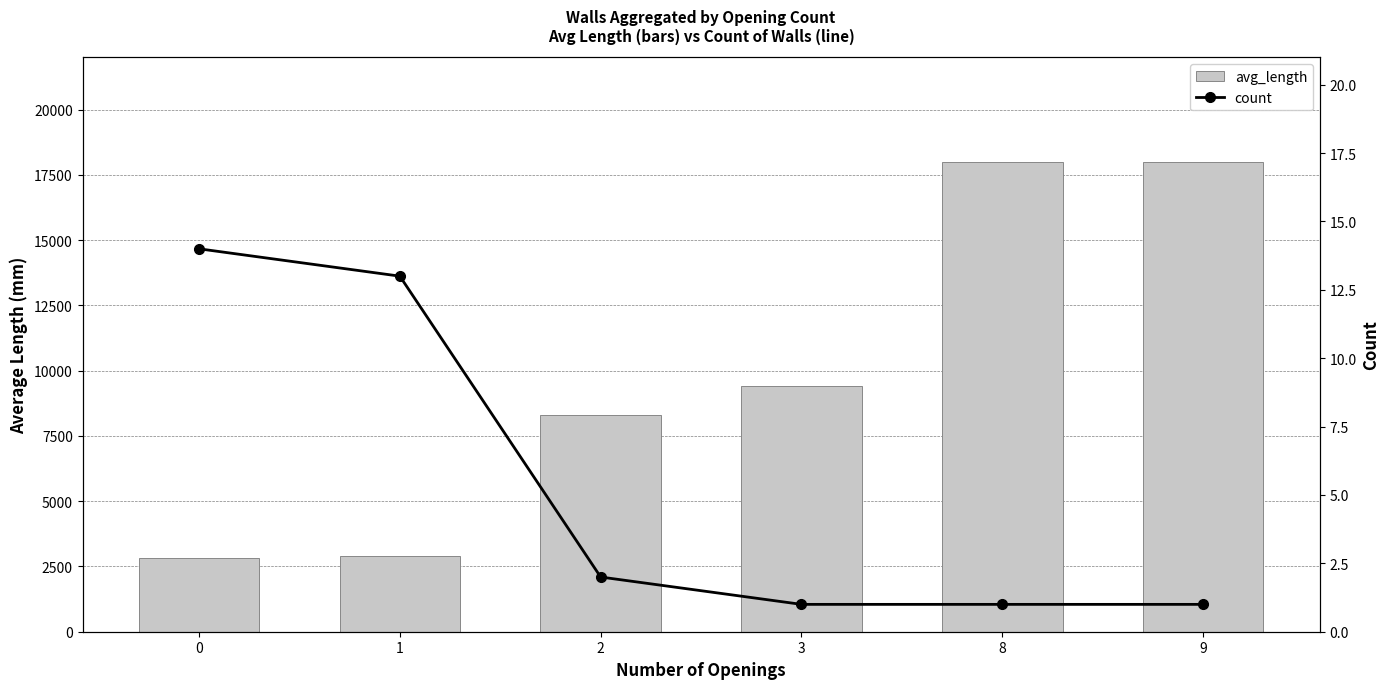

What is the value of the count bar at the 2nd from the left?

13.0